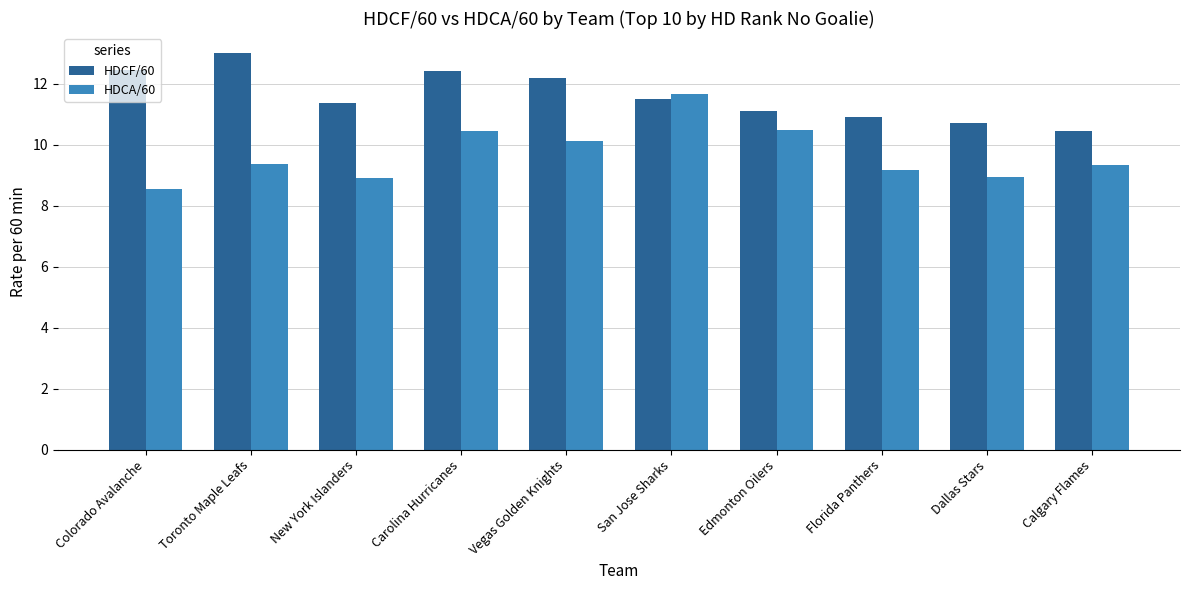

Which series changed the most between Toronto Maple Leafs and Florida Panthers?

HDCF/60